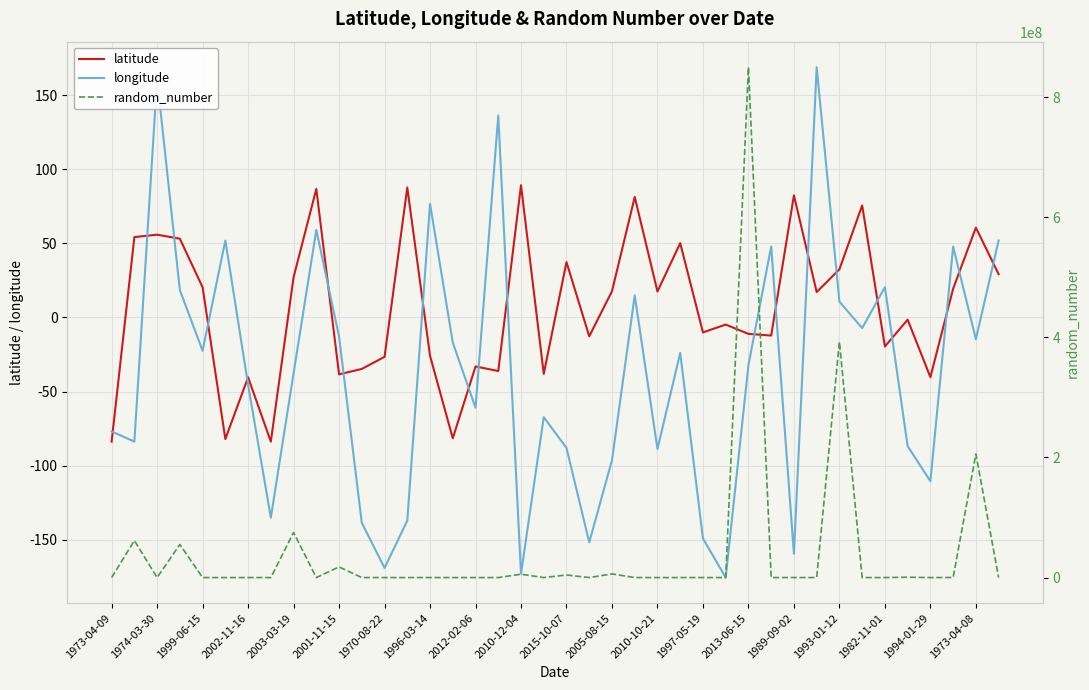

Is the value of longitude at 39 greater than the value of latitude at 25?

Yes